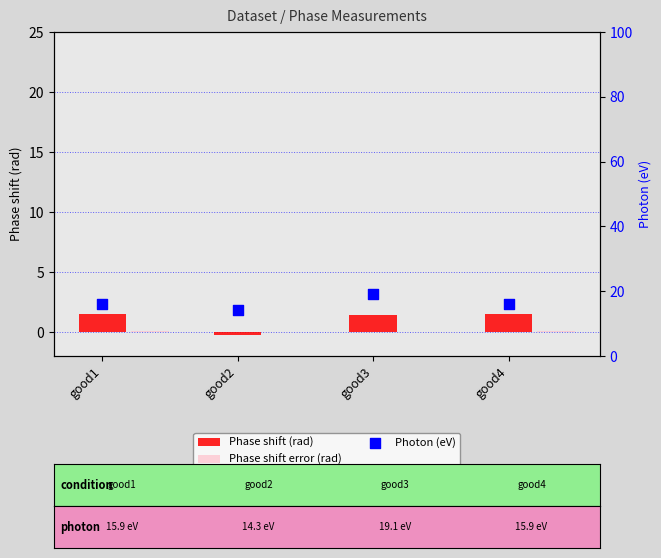

What are all the series names shown in the legend?

Phase shift (rad), Phase shift error (rad), Photon (eV)